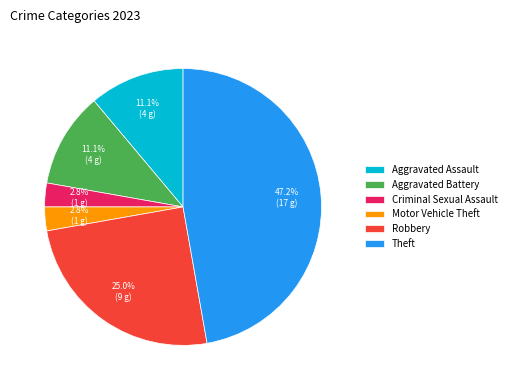

To the nearest percent, what is the average slice percentage?

17%